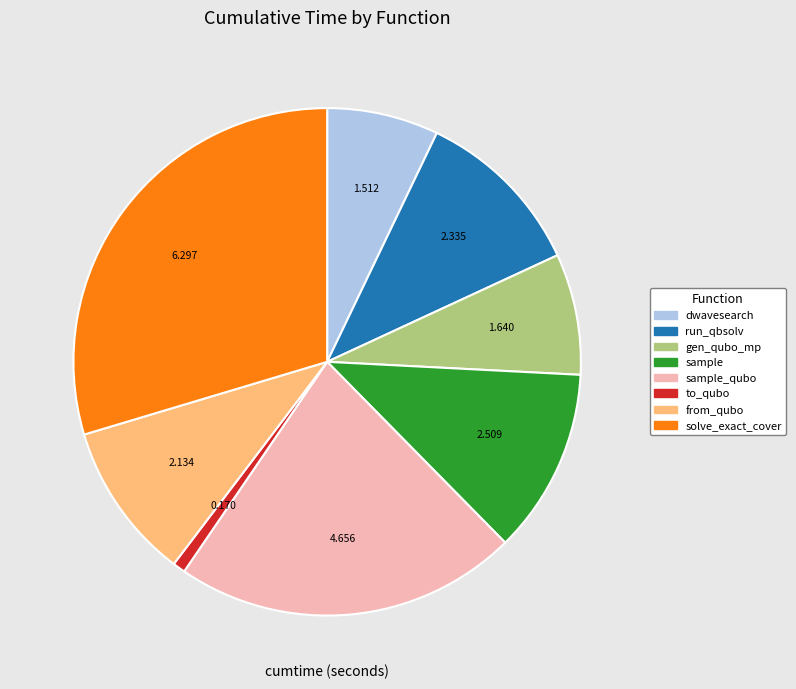

Which has a higher value, sample_qubo or from_qubo?

sample_qubo